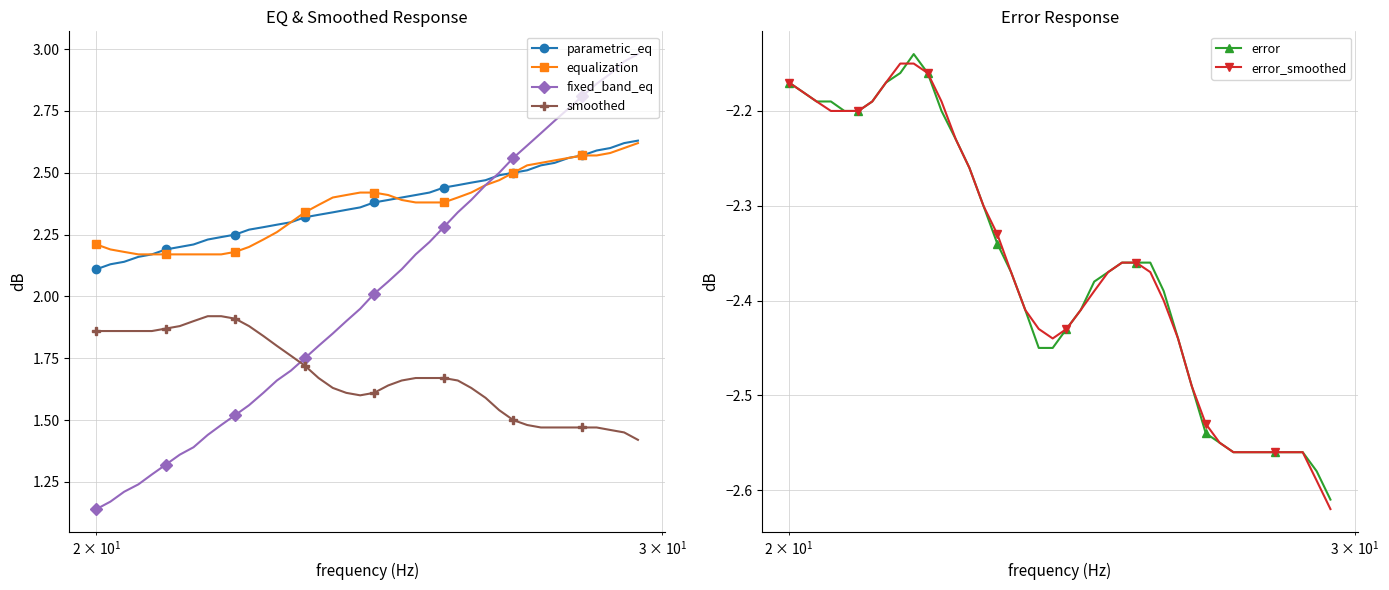

True or false: fixed_band_eq and smoothed cross at least once.

True